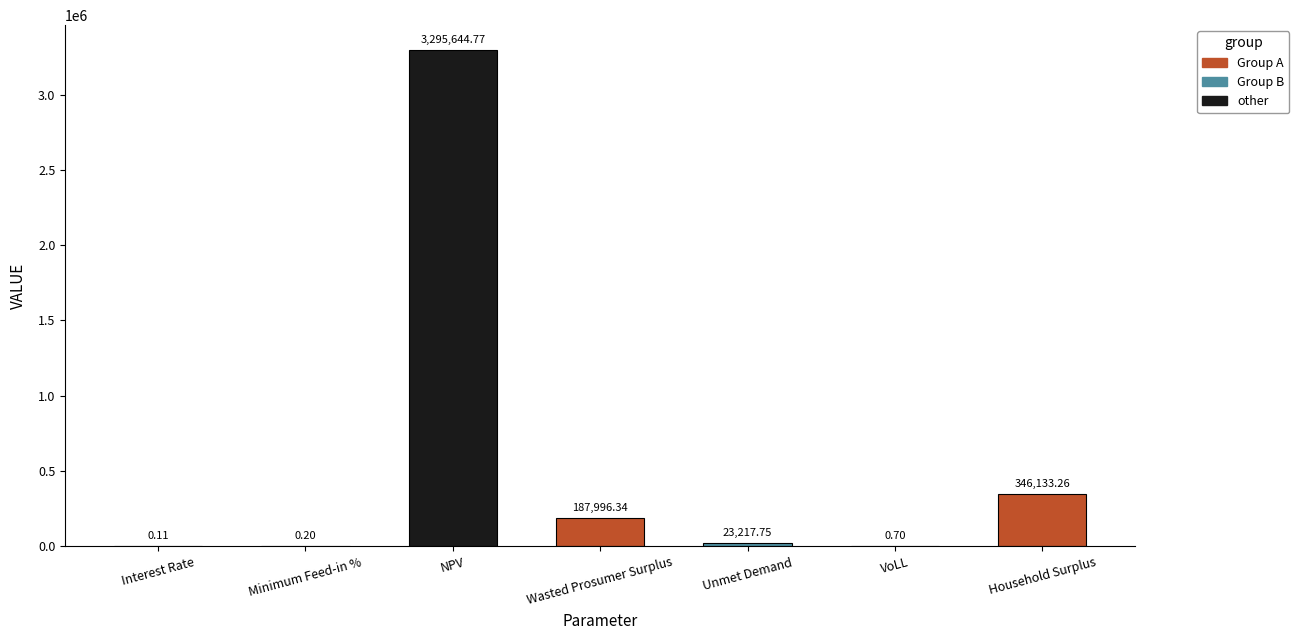

Between Household Surplus and Wasted Prosumer Surplus, which is larger?

Household Surplus